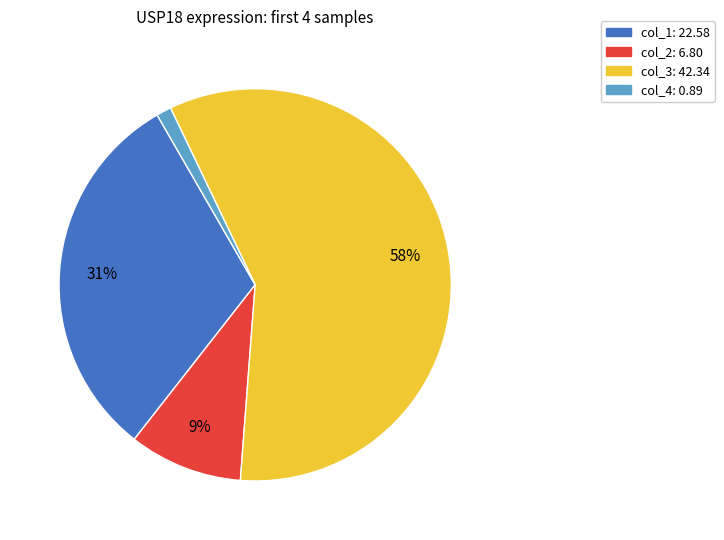

Which category has the biggest portion of the pie?

col_3